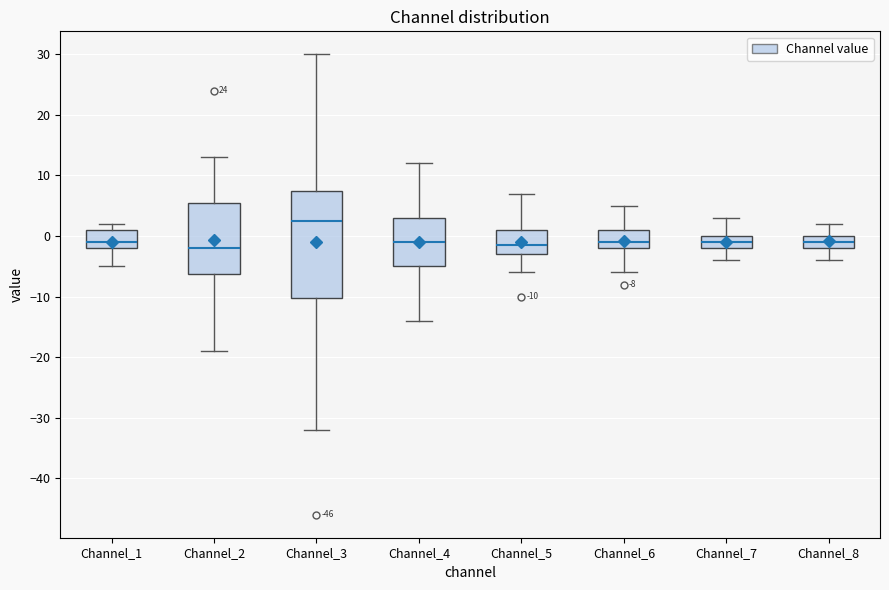

Which box is the tallest, from its lower edge to its upper edge?

Channel_3